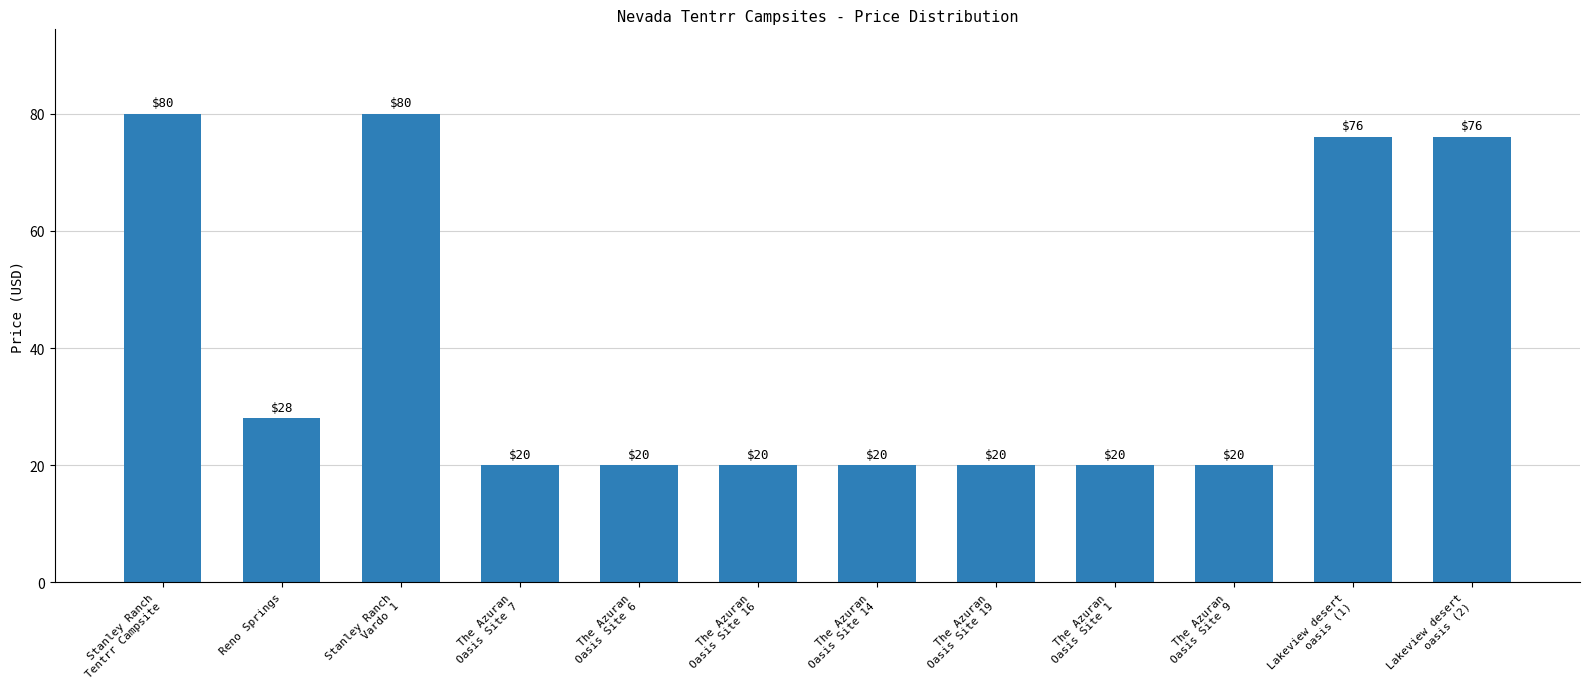

True or false: the data shows 20 at The Azuran
Oasis Site 9.

True